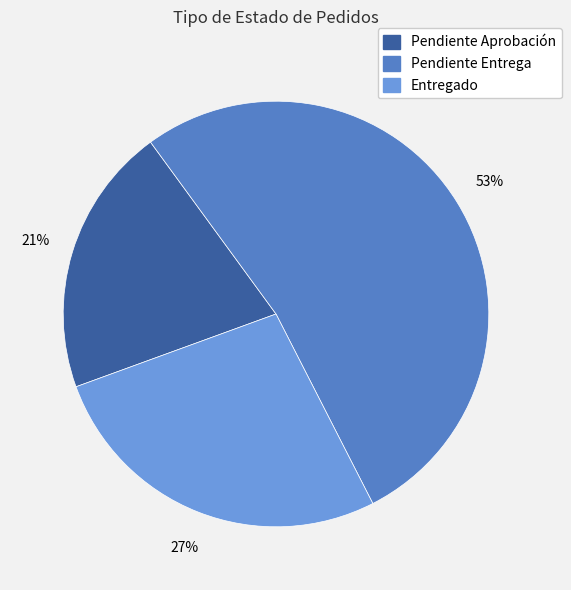

Combined, do Pendiente Aprobación and Entregado account for over 50%?

No